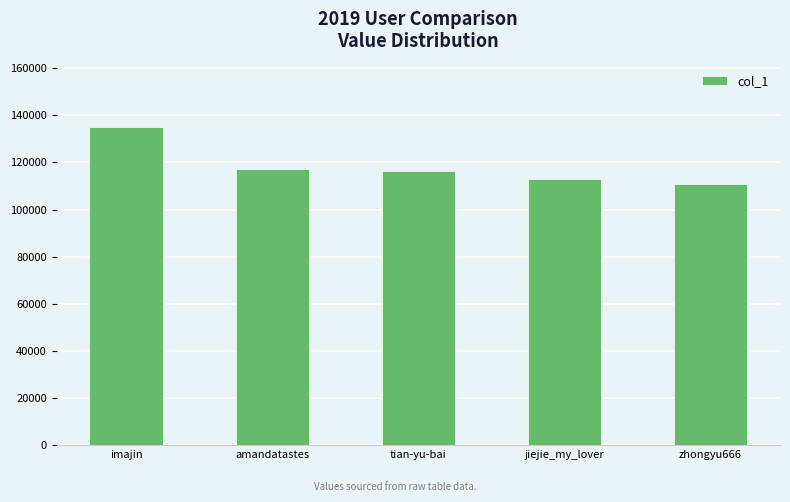

How many data points are less than 116566?

2